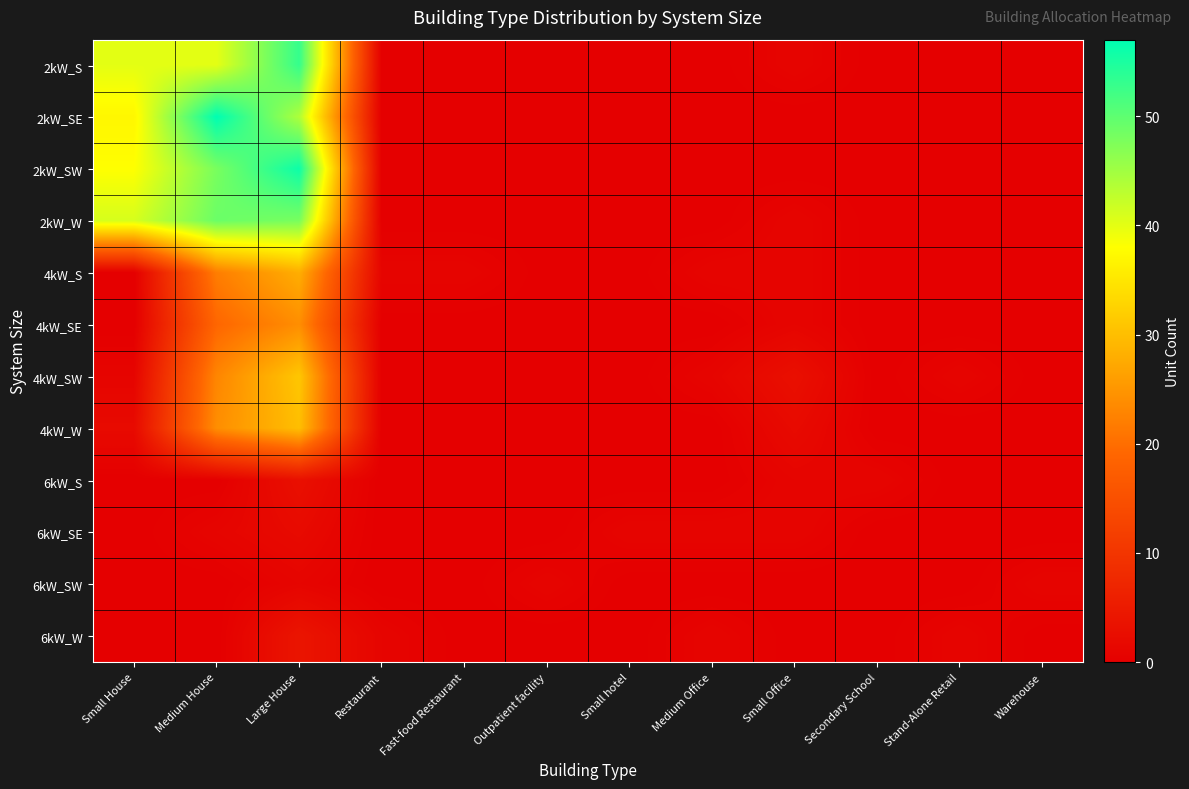

Which category has the lowest value across all series?

Restaurant